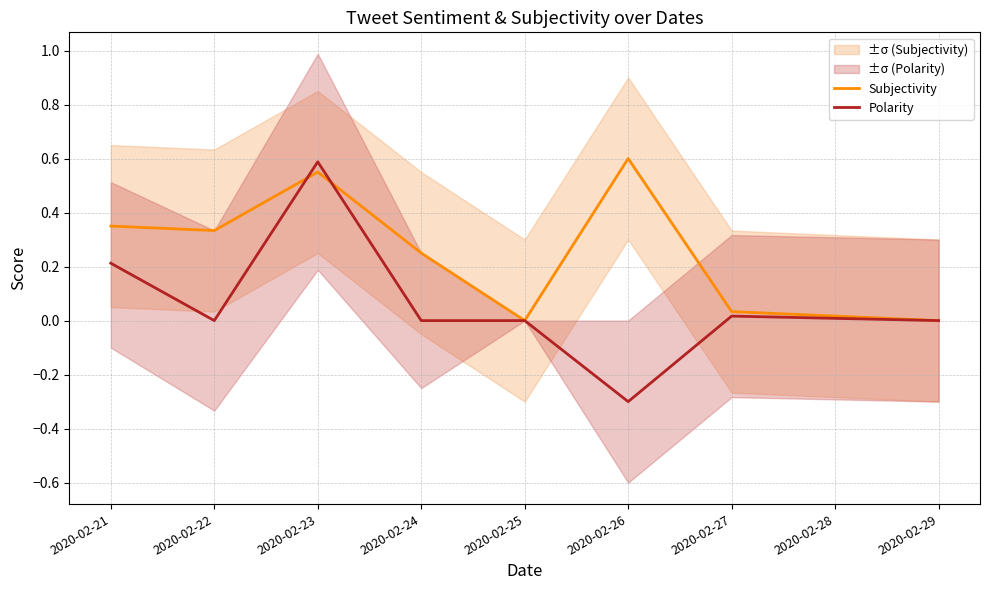

What is the maximum value shown in the chart?

0.6